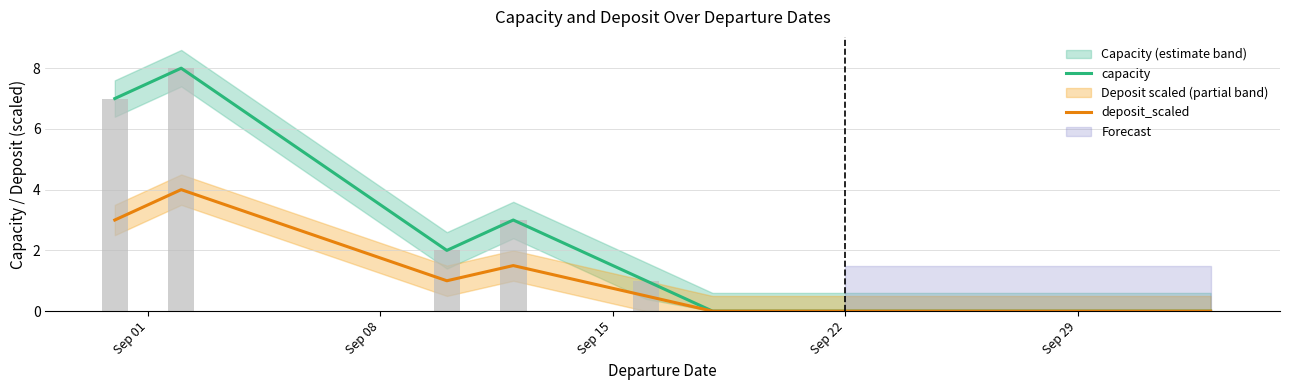

Which series has the largest total across all categories?

capacity